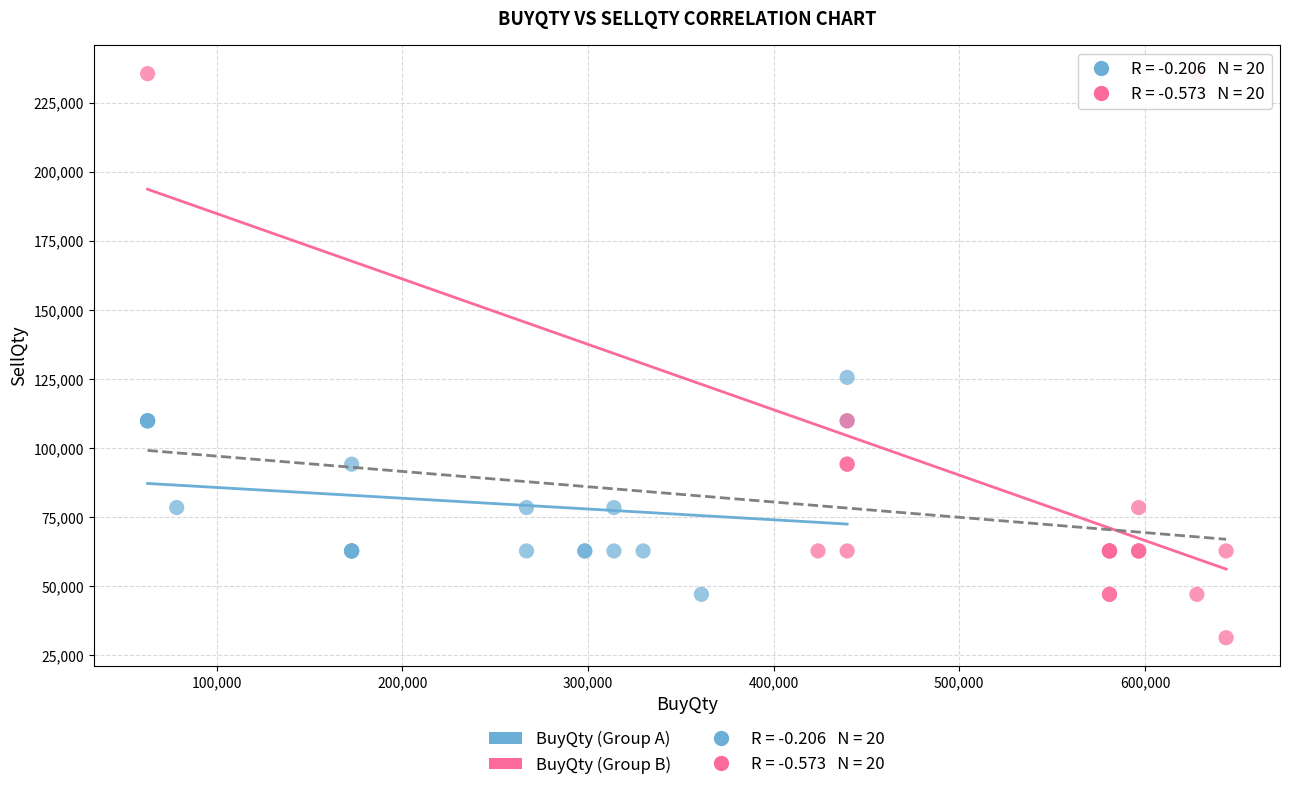

Which series reaches the maximum Y coordinate?

BuyQty (Group B)